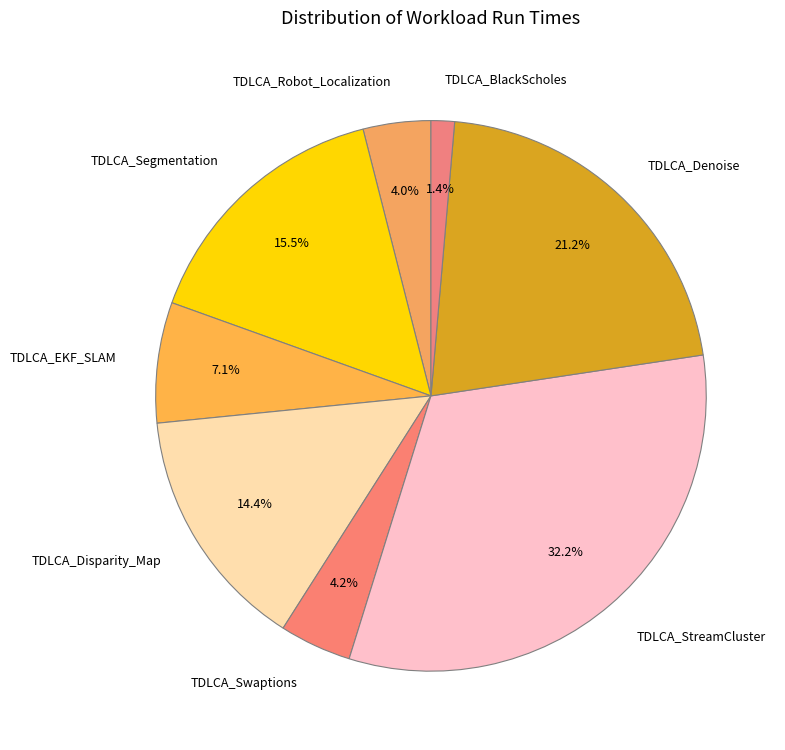

Combined, what portion of the pie is TDLCA_Segmentation and TDLCA_StreamCluster?

47.7%